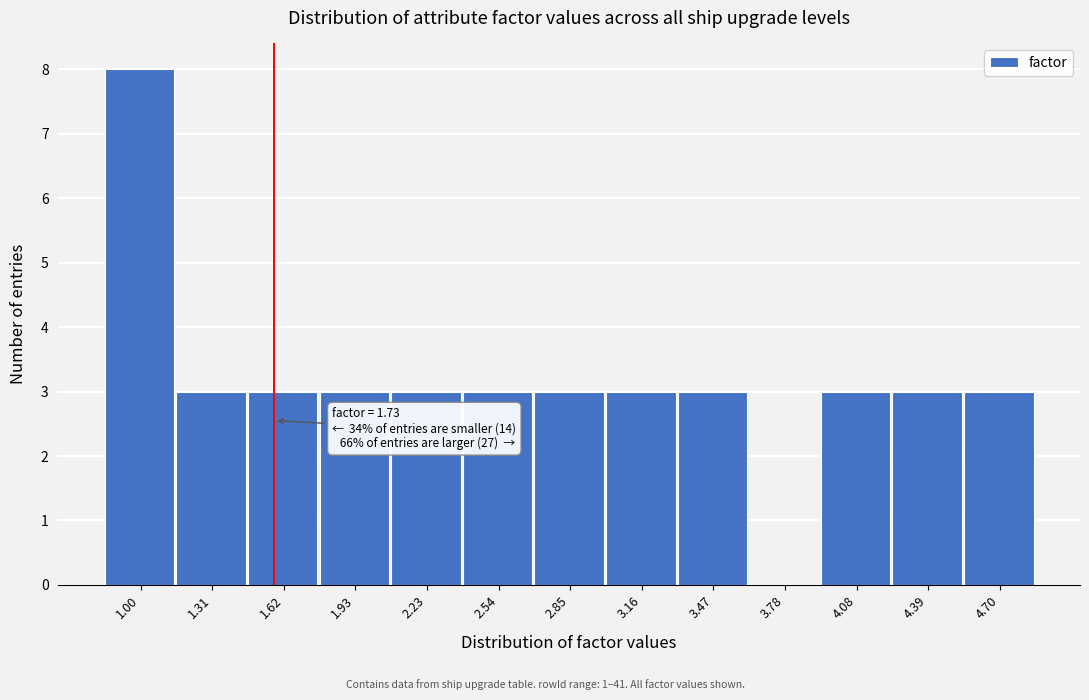

Reading right to left, list all the values displayed in this chart.

4.70=3	4.39=3	4.08=3	3.78=0	3.47=3	3.16=3	2.85=3	2.54=3	2.23=3	1.93=3	1.62=3	1.31=3	1.00=8